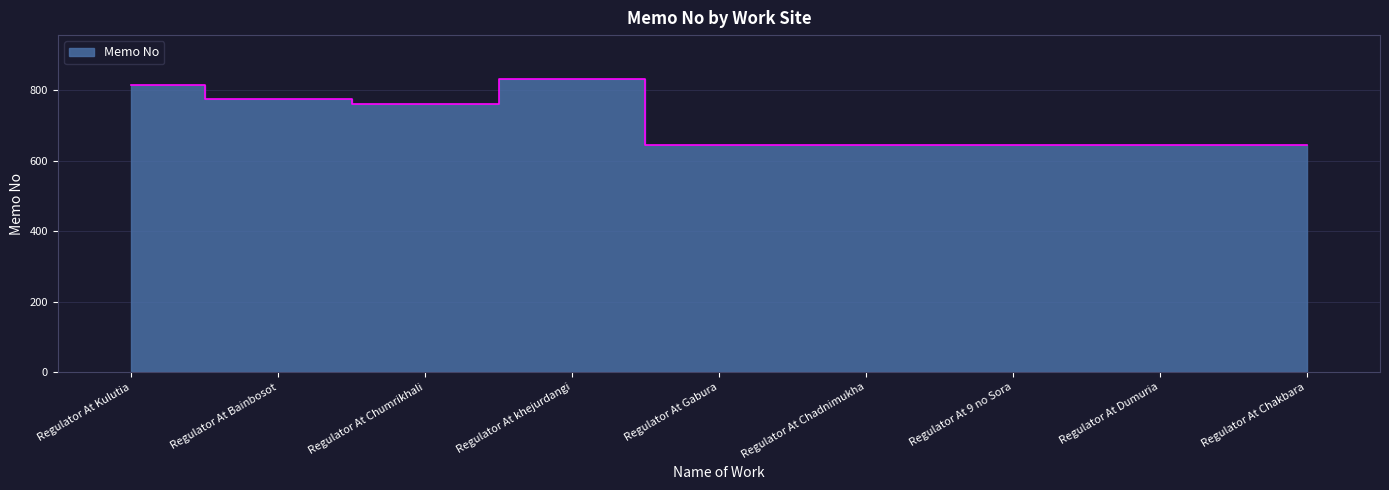

True or false: the data shows 391 at Regulator At Chakbara.

False